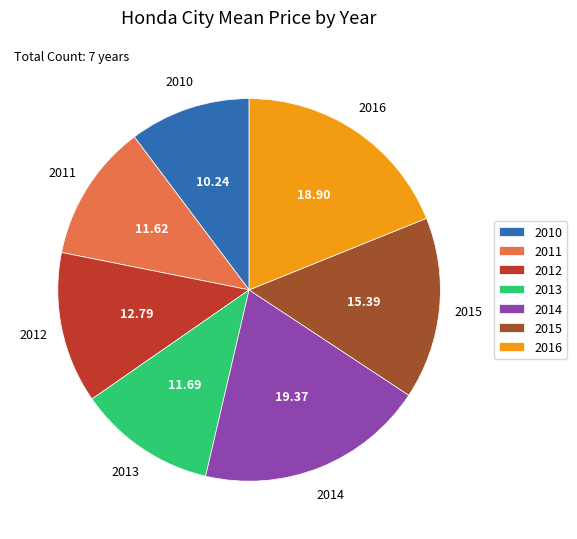

Combined, do 2016 and 2013 account for over 50%?

No